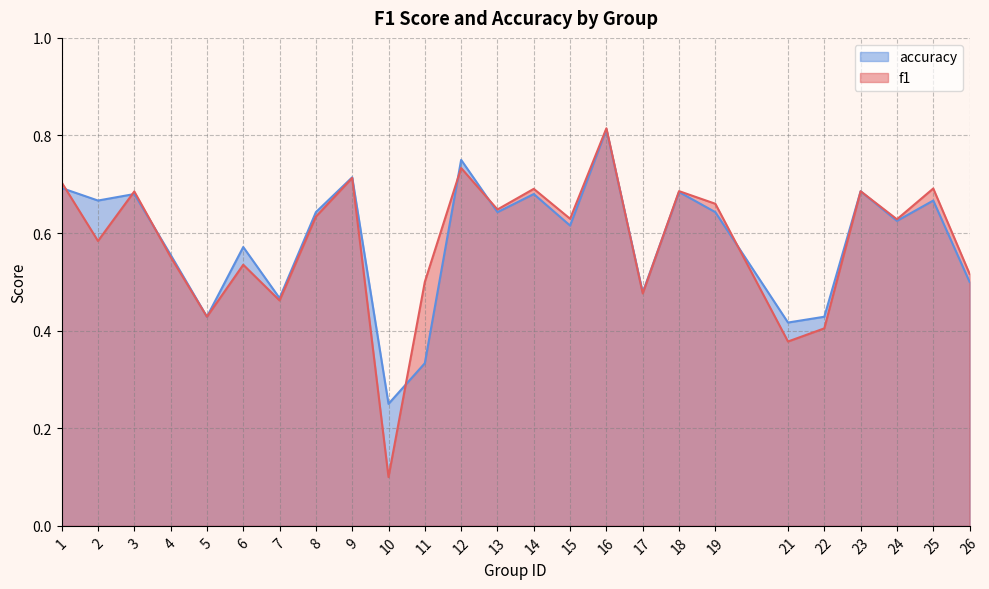

In accuracy, how many points are lower than both neighbors (excluding endpoints)?

9